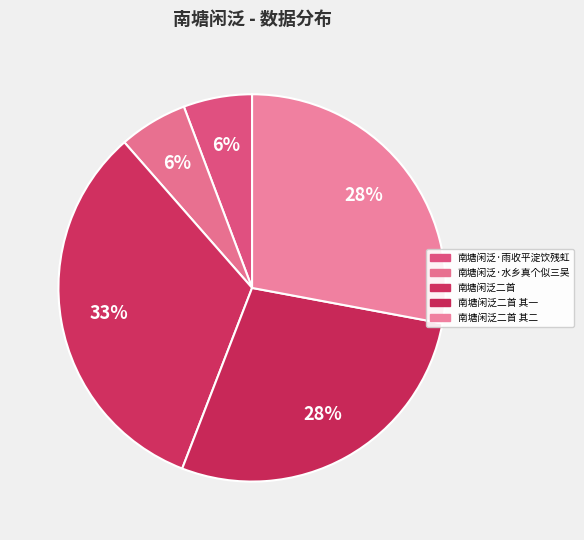

What is the smallest slice in the pie chart?

南塘闲泛·雨收平淀饮残虹